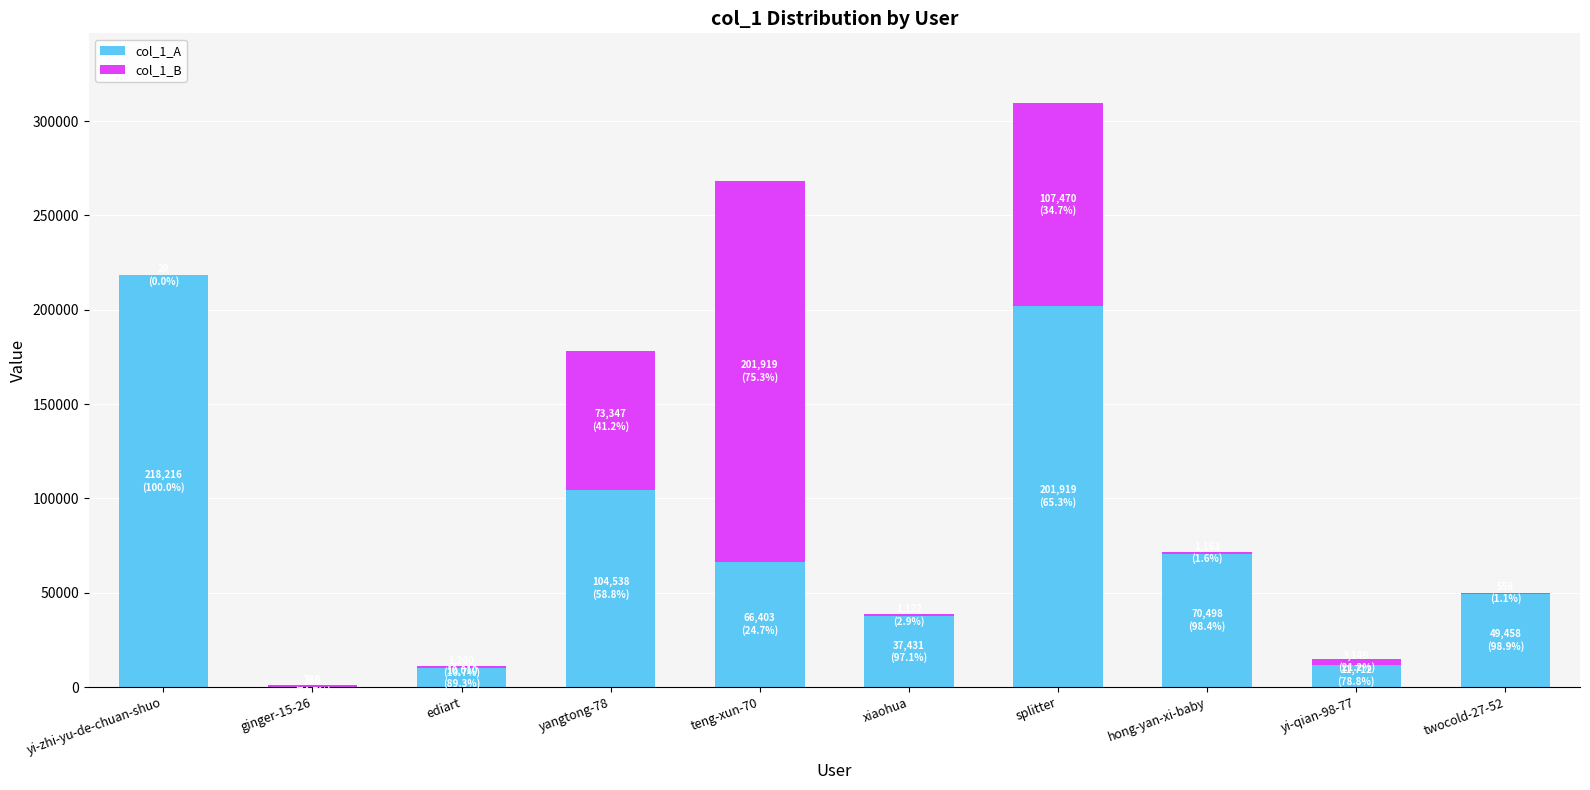

The value of col_1_A at splitter is 201919. True or false?

True